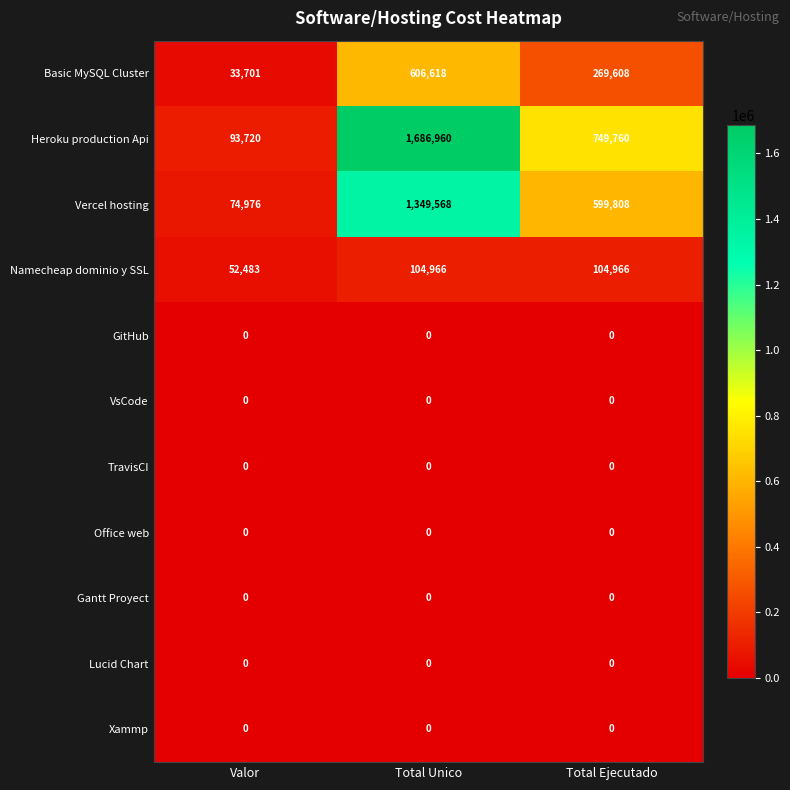

Which series has the largest total across all categories?

Heroku production Api